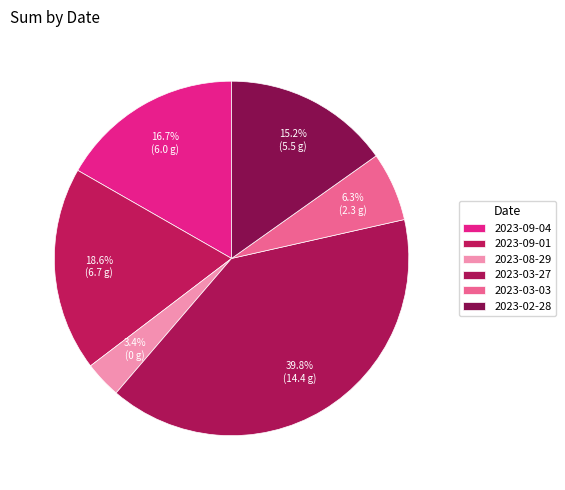

Count the number of slices in the pie.

6